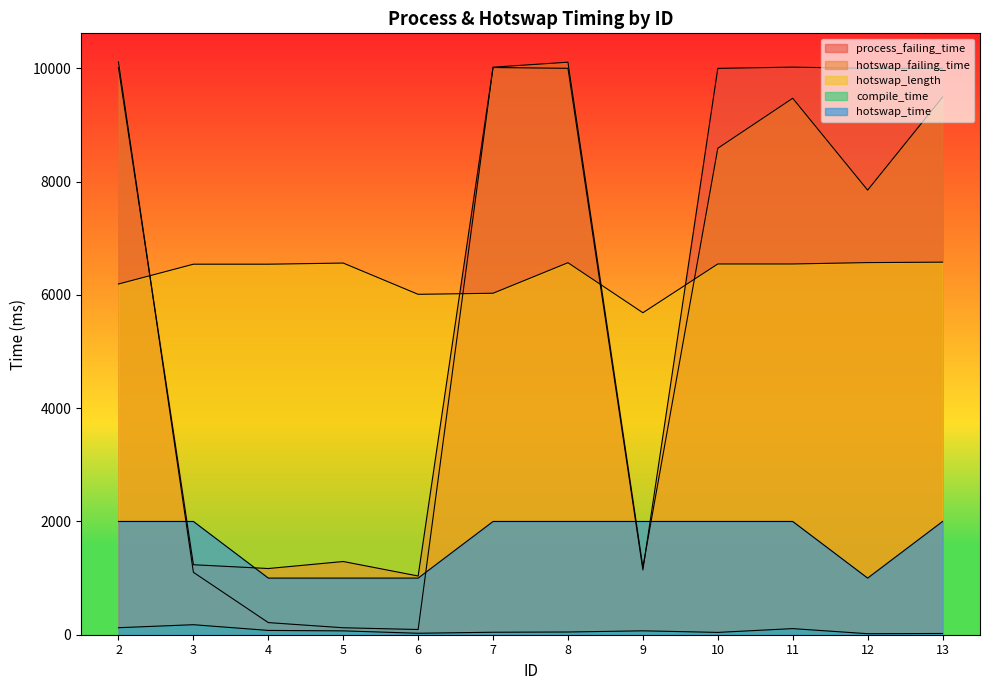

What is the sum of all hotswap_time values?

20000